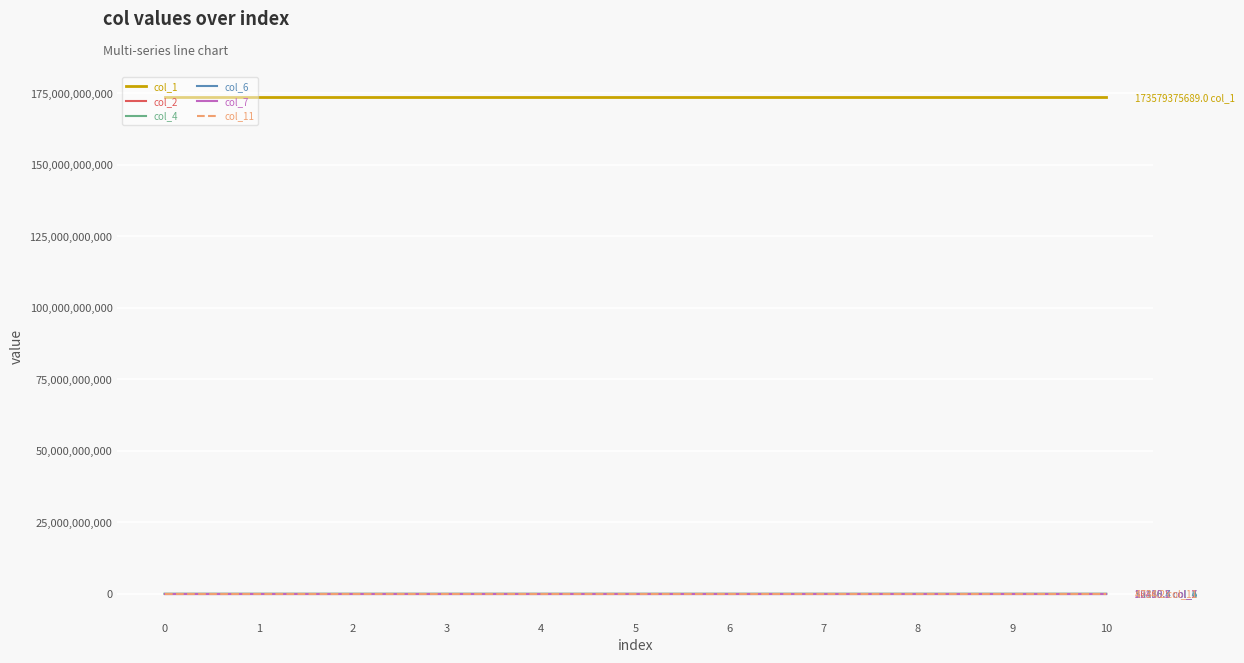

Which series has the widest spread of values?

col_4